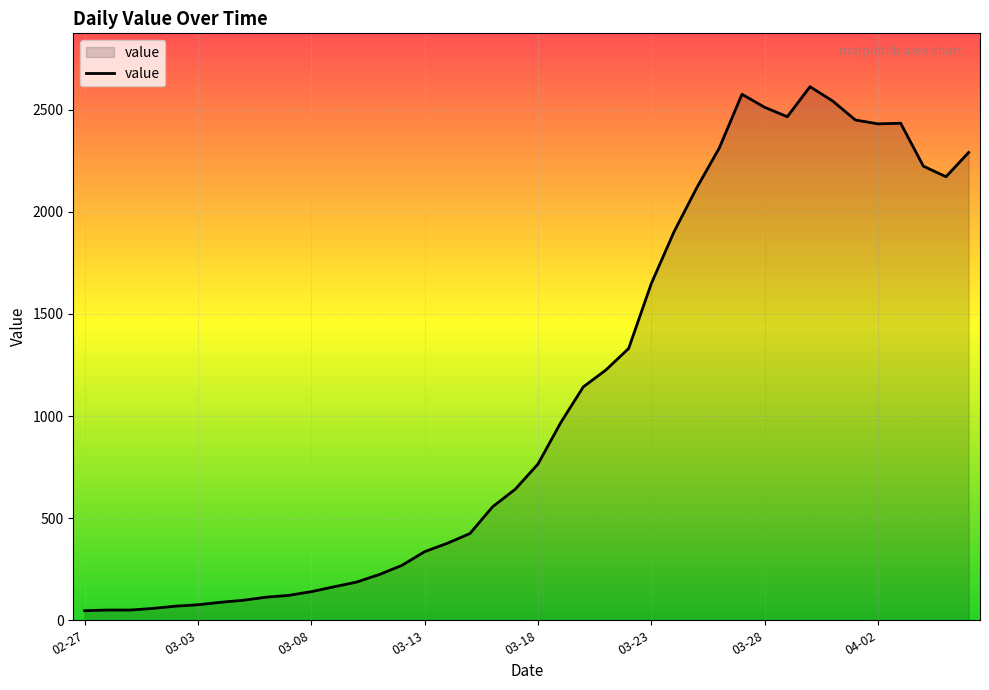

What is the maximum value shown in the chart?

2613